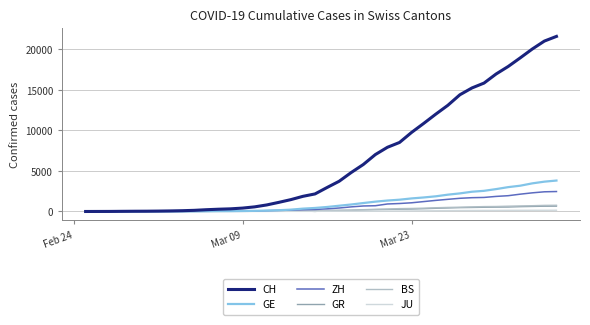

What is the maximum value for ZH?

2461